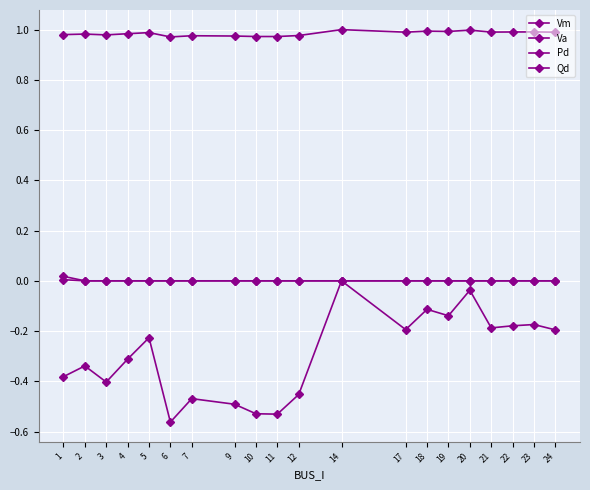

How many data points does each series have?

20